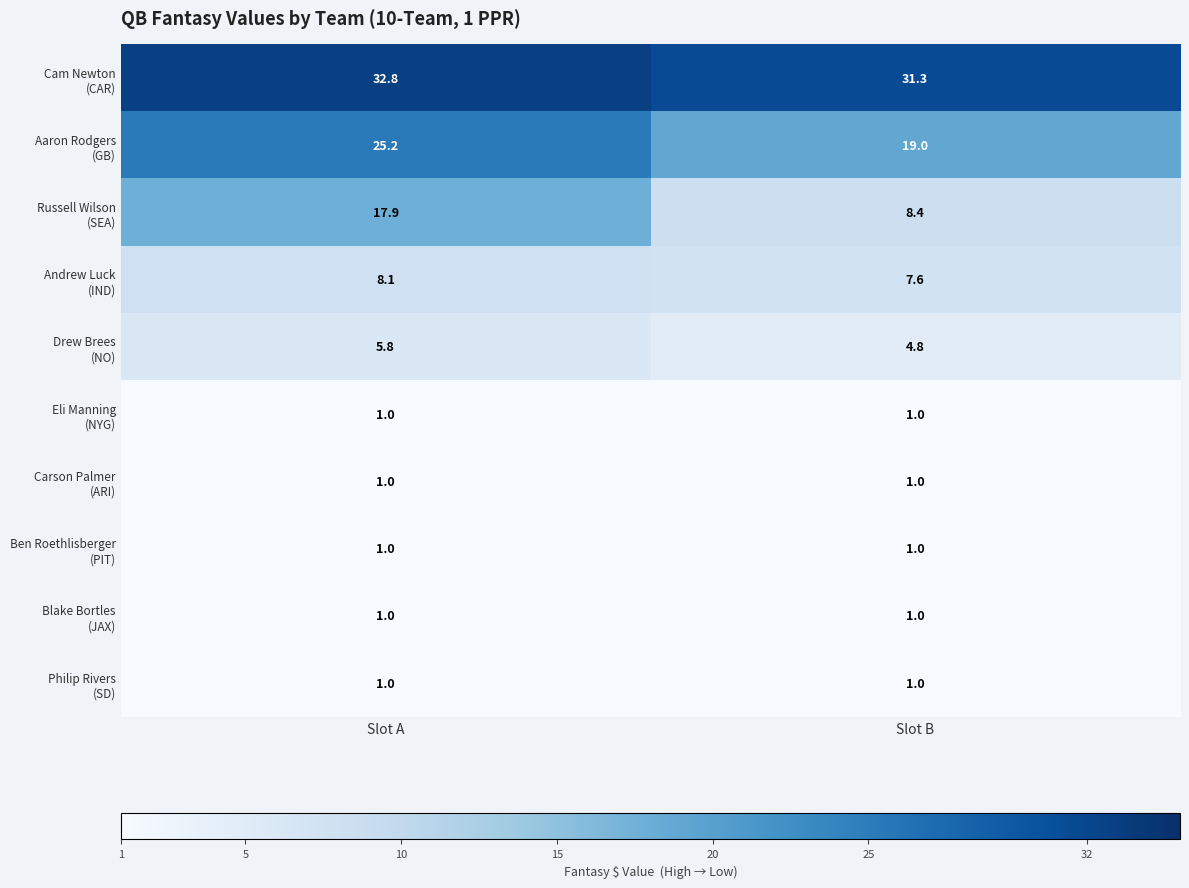

What is the total value across all series at Slot B?

76.1